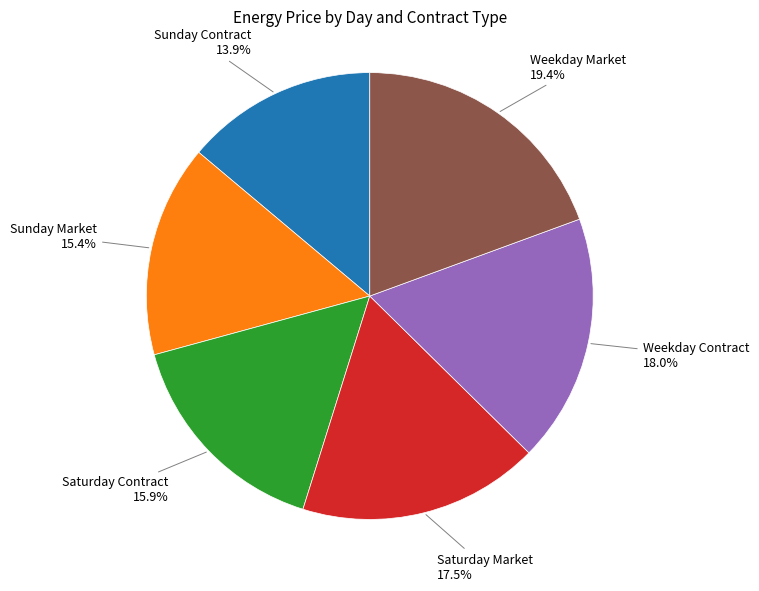

Is there a majority slice in this chart?

No